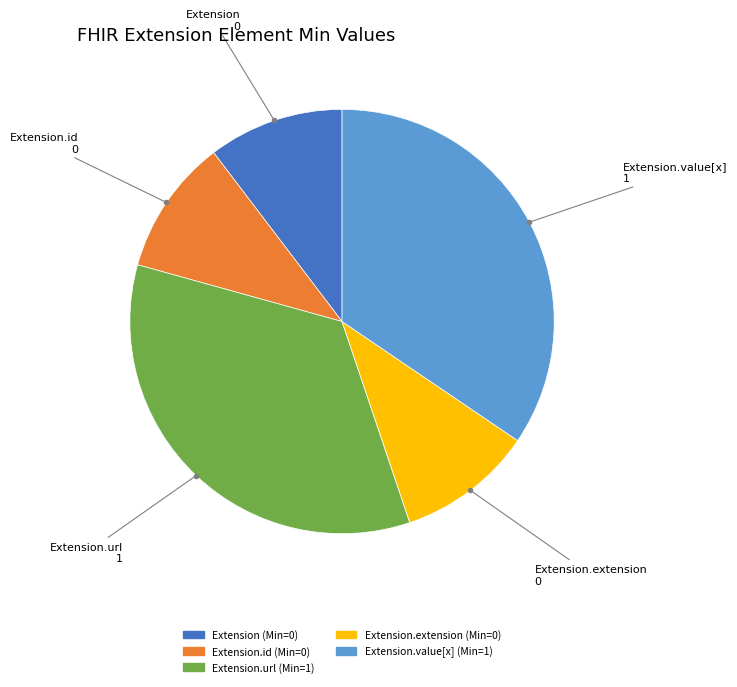

Count the number of slices in the pie.

5